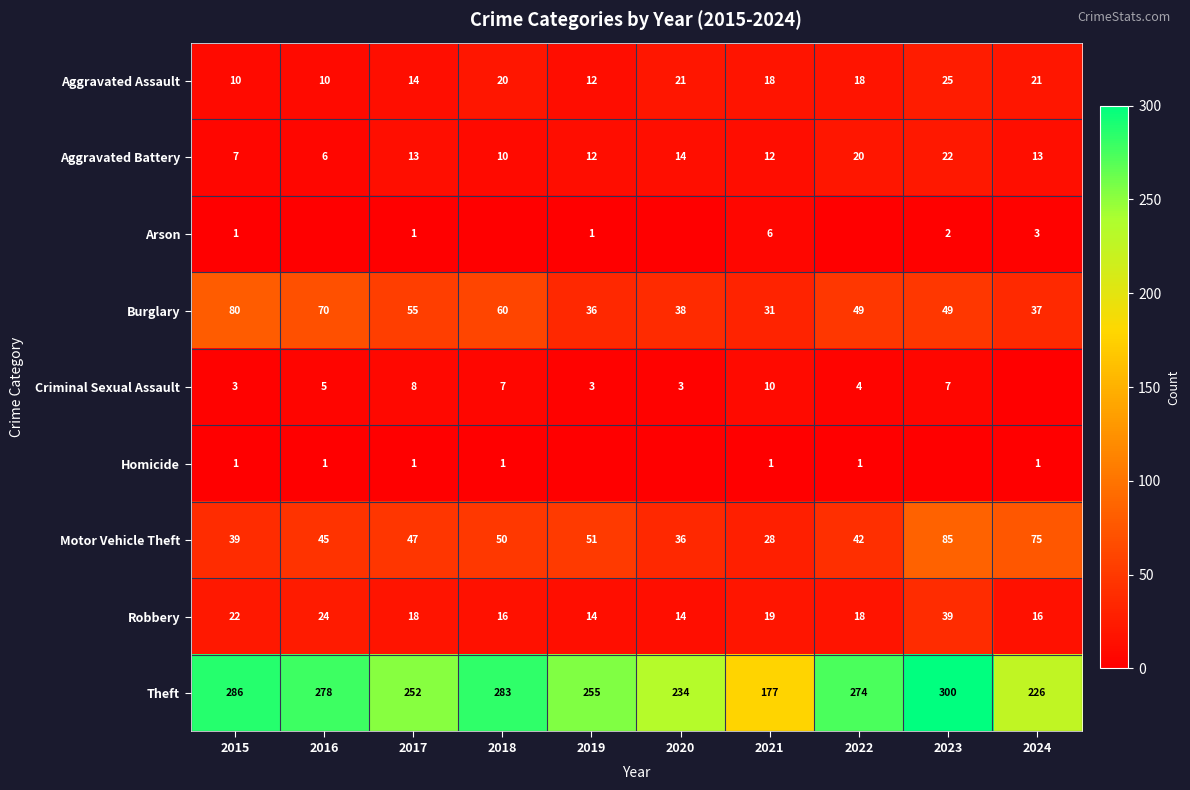

List the labels in order of Motor Vehicle Theft value, largest first.

2023, 2024, 2019, 2018, 2017, 2016, 2022, 2015, 2020, 2021